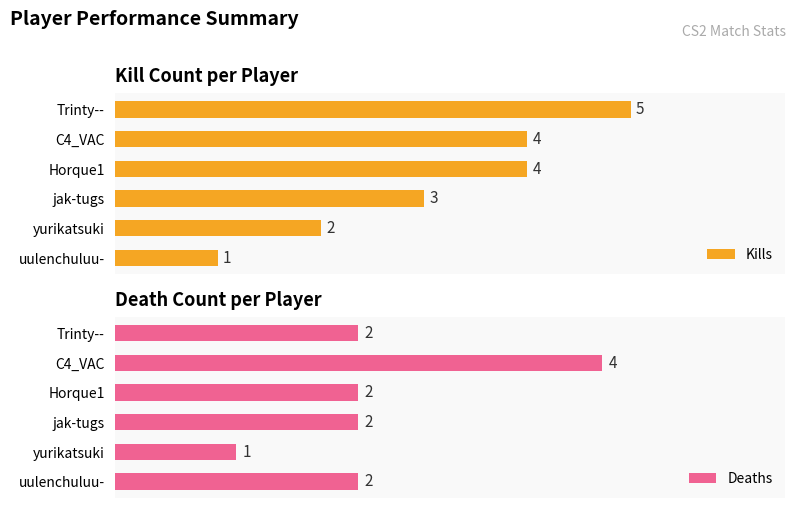

Does the chart contain stacked bars?

No